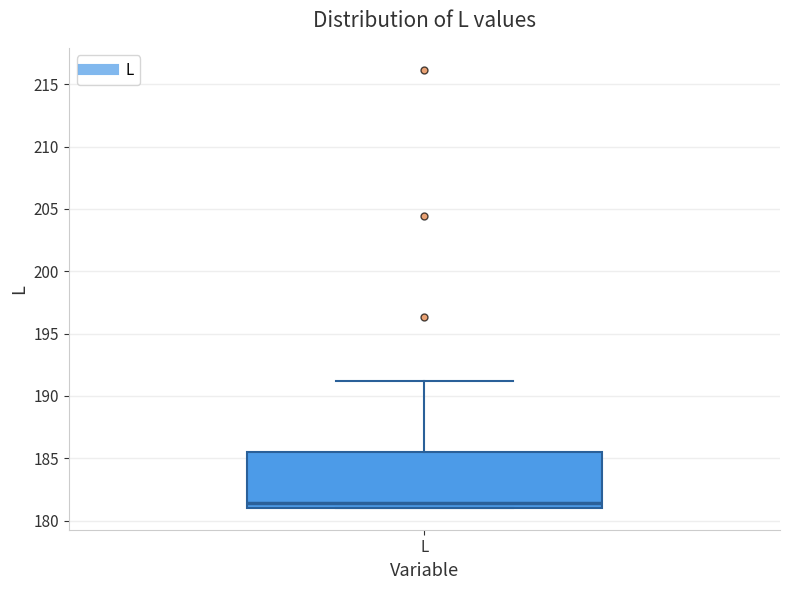

Read this box plot against the y-axis: the position of the median line, the range covered by the box, and the ends of both whiskers. The values are not printed on the chart, so give them approximately, as read against the axis.

median 181.5, box 181.0 to 185.5, whiskers 181.0 to 191.0